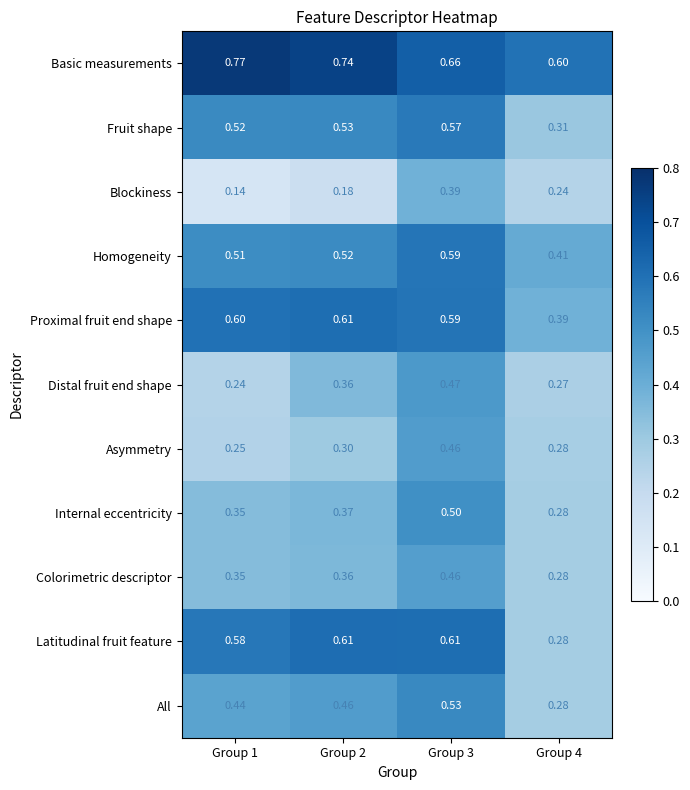

Which series has the largest range (max minus min)?

Latitudinal fruit feature